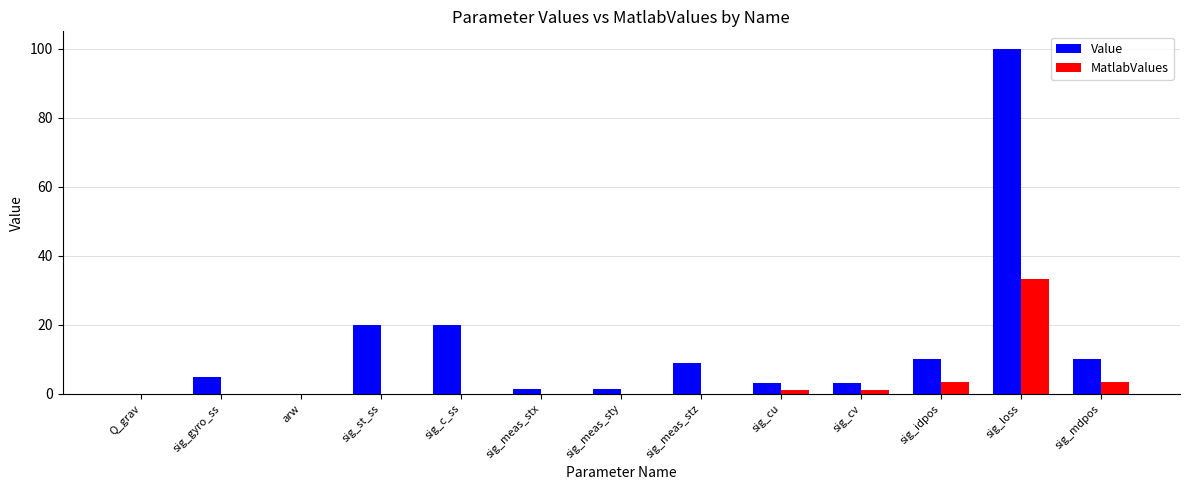

What is the sum of all MatlabValues values?

42.0